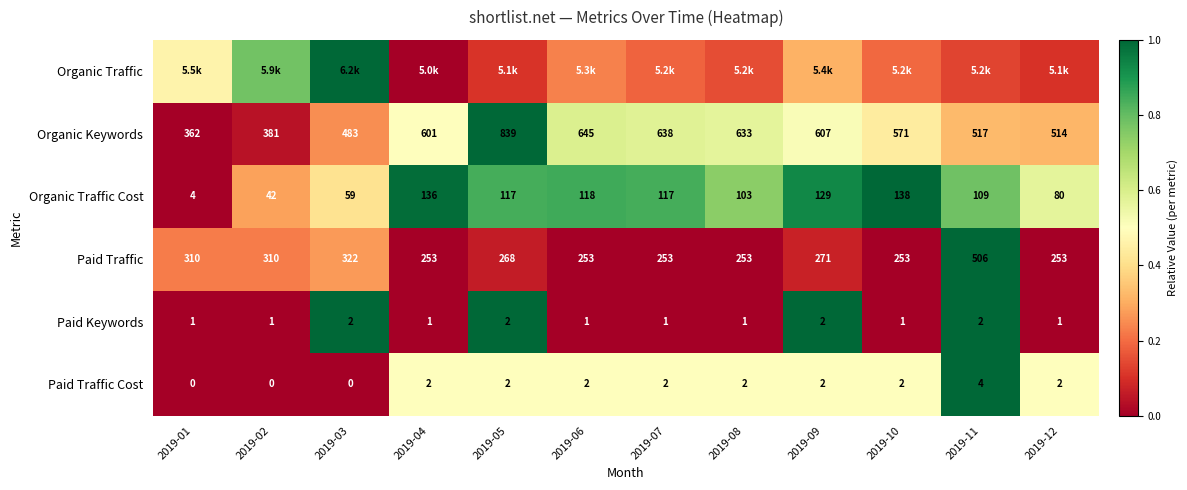

What is the difference between the highest and lowest values at 2019-09?

0.9